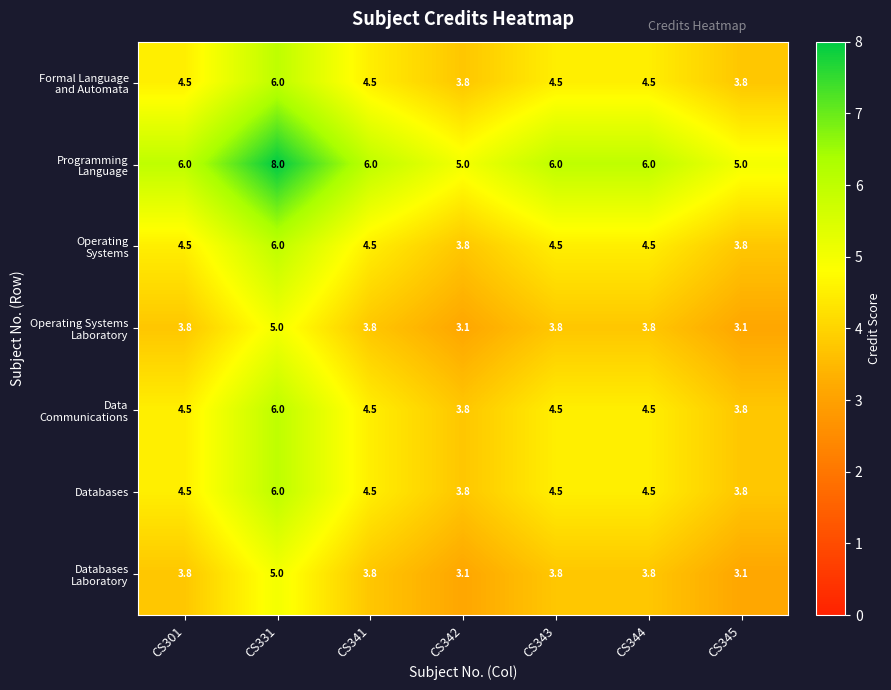

What is the difference between the maximum and minimum values in the Databases series?

2.2